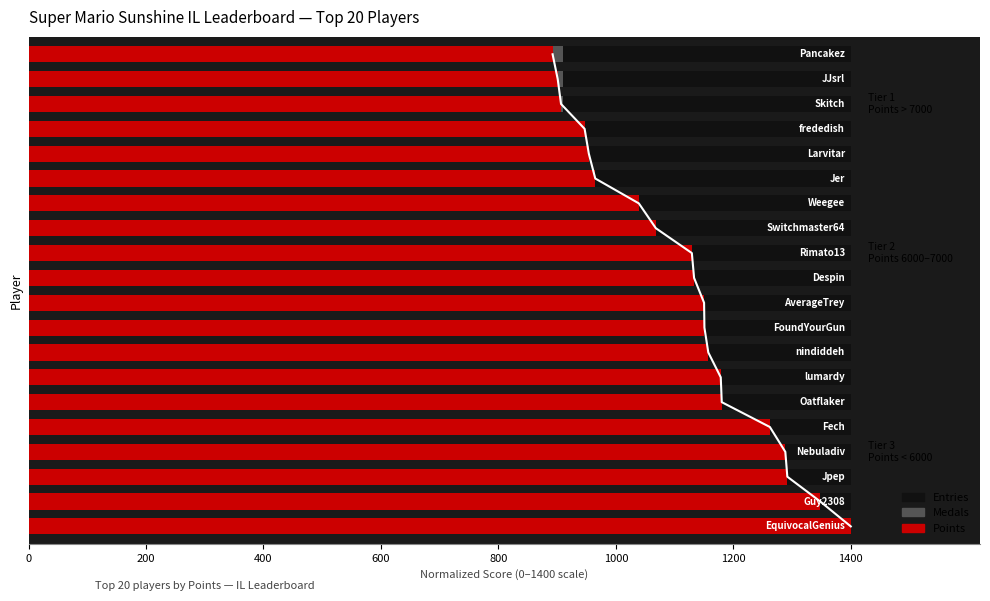

What value does the Points series have at 14?

964.9